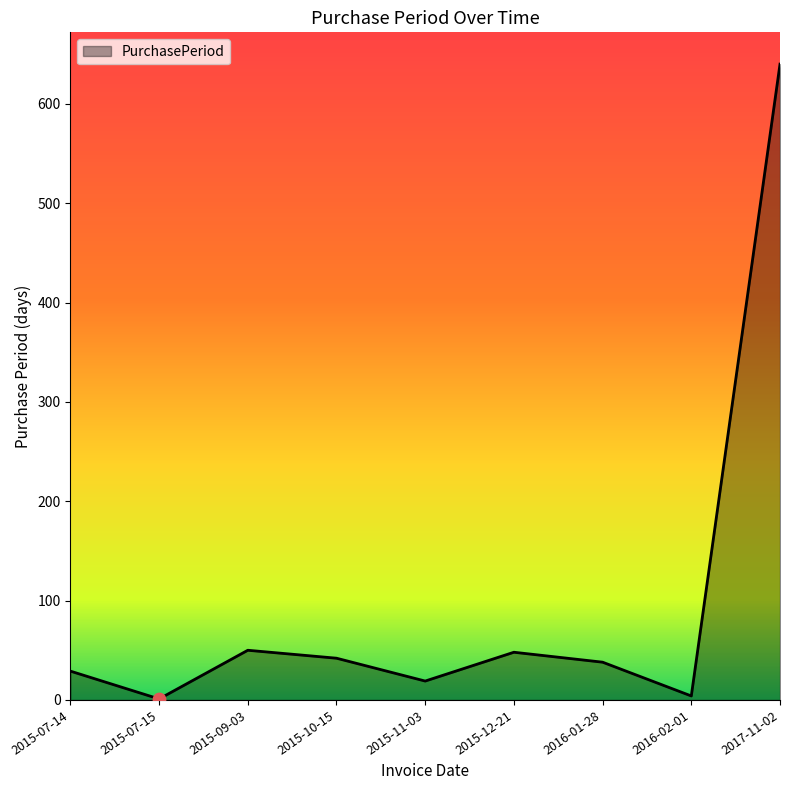

What is the change in value from 2015-10-15 to 2015-11-03?

-23